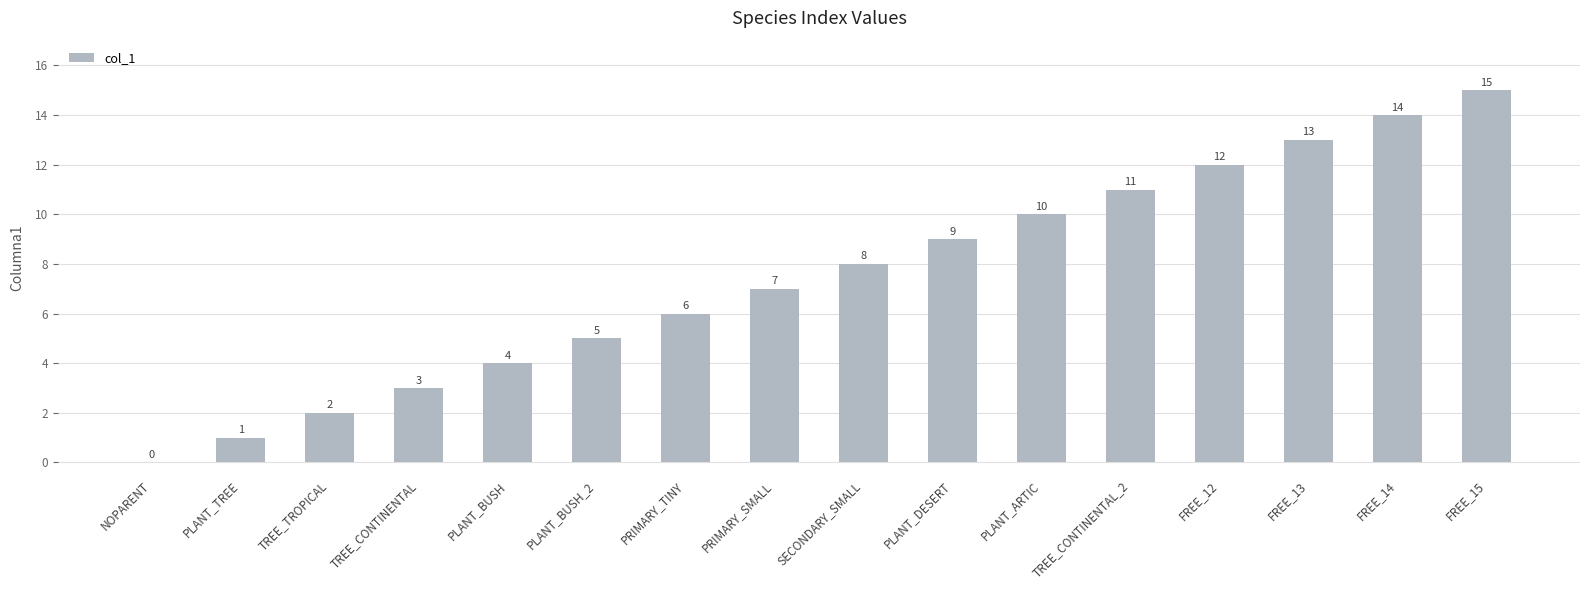

What value does the data have at TREE_CONTINENTAL_2?

11